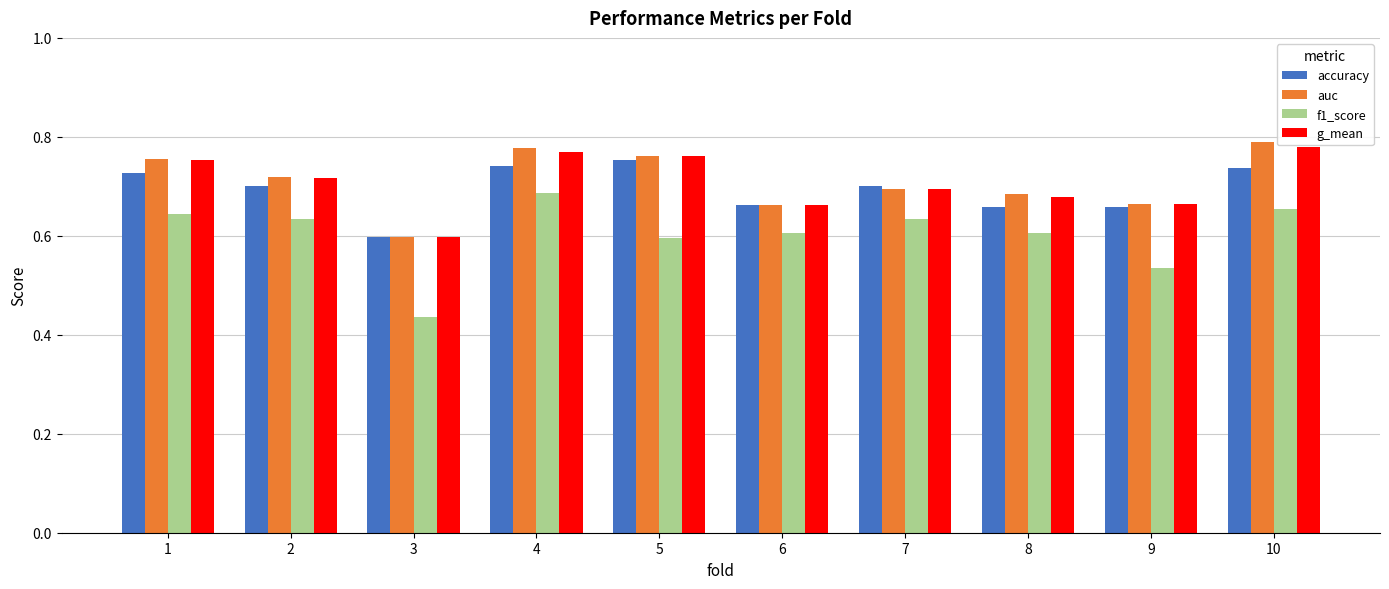

At how many categories does at least one series exceed 0?

10